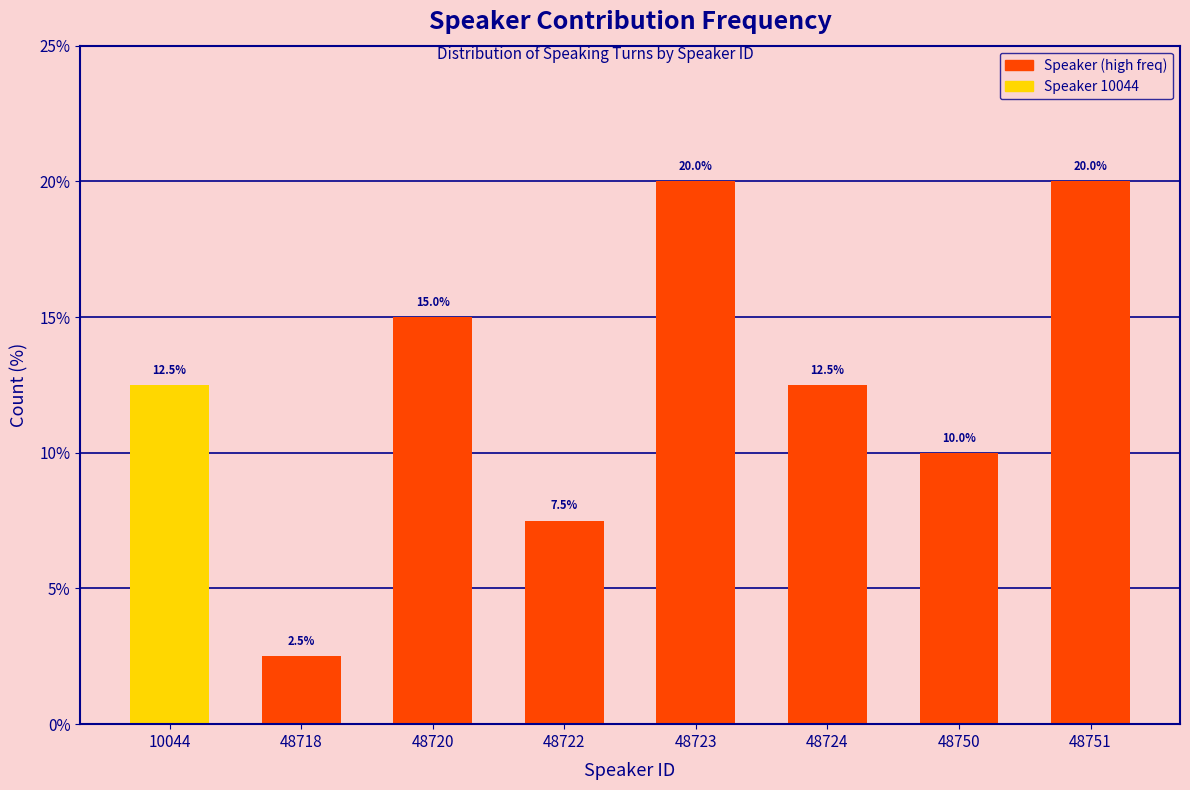

Reading left to right, what are all the values shown in this chart?

10044=12.5	48718=2.5	48720=15.0	48722=7.5	48723=20.0	48724=12.5	48750=10.0	48751=20.0